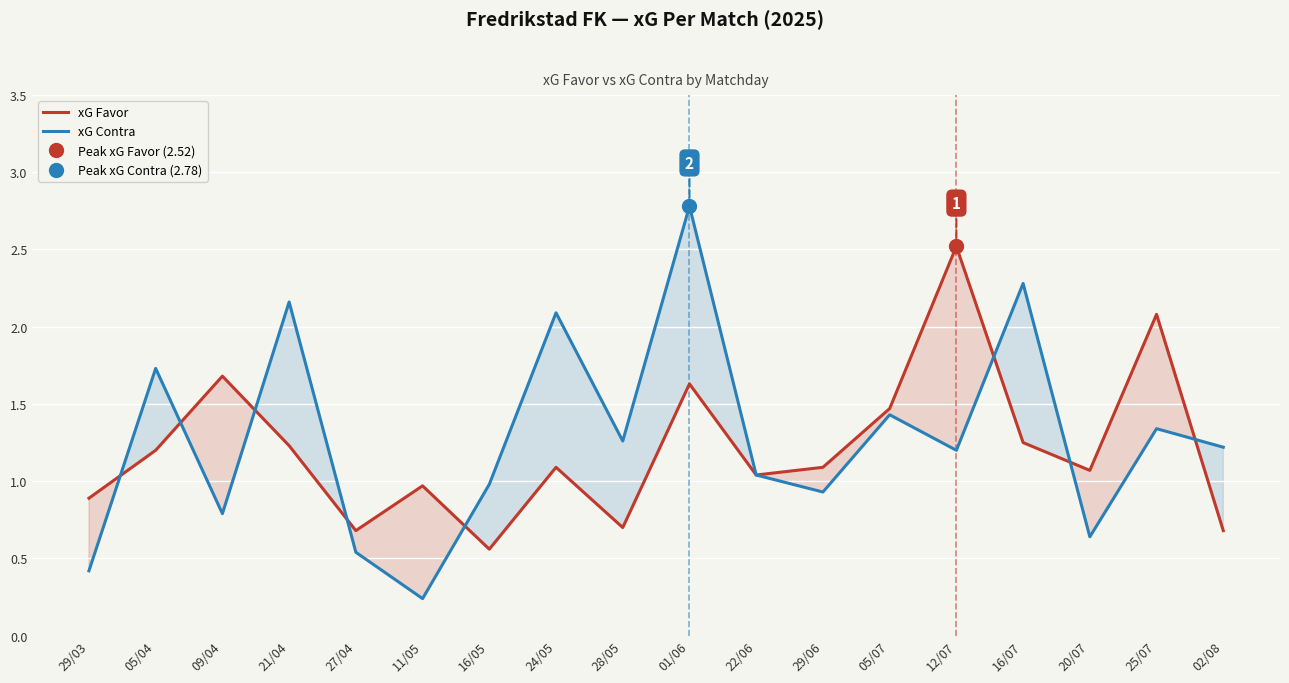

How many distinct data groups are displayed?

2